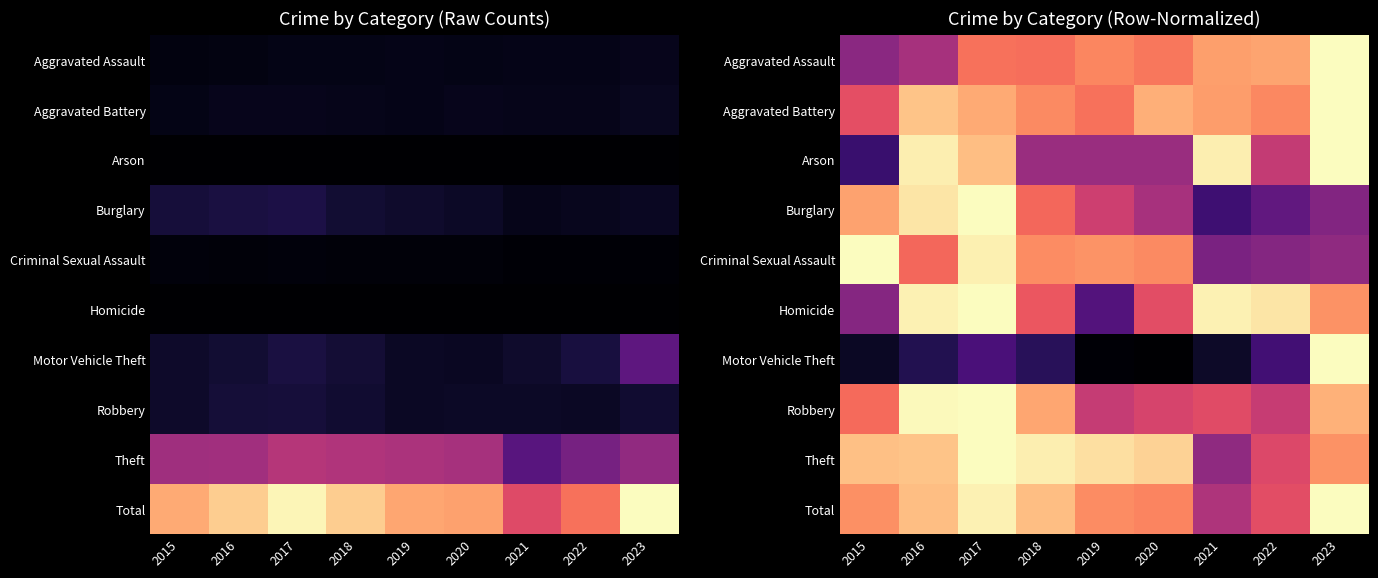

Rank the categories by Criminal Sexual Assault value from highest to lowest.

2015, 2017, 2019, 2018, 2020, 2016, 2023, 2022, 2021